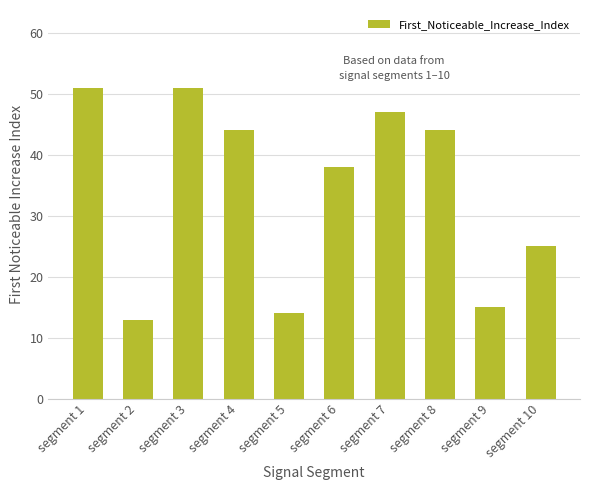

Reading right to left, extract all data points from this chart.

segment 10=25	segment 9=15	segment 8=44	segment 7=47	segment 6=38	segment 5=14	segment 4=44	segment 3=51	segment 2=13	segment 1=51